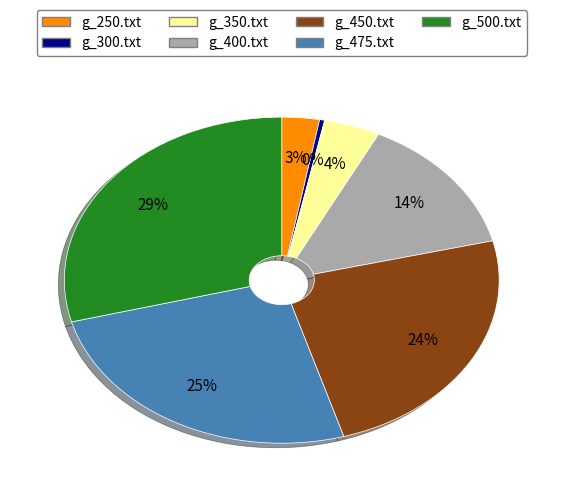

To the nearest percent, what is the combined percentage of g_250.txt and g_450.txt?

27%